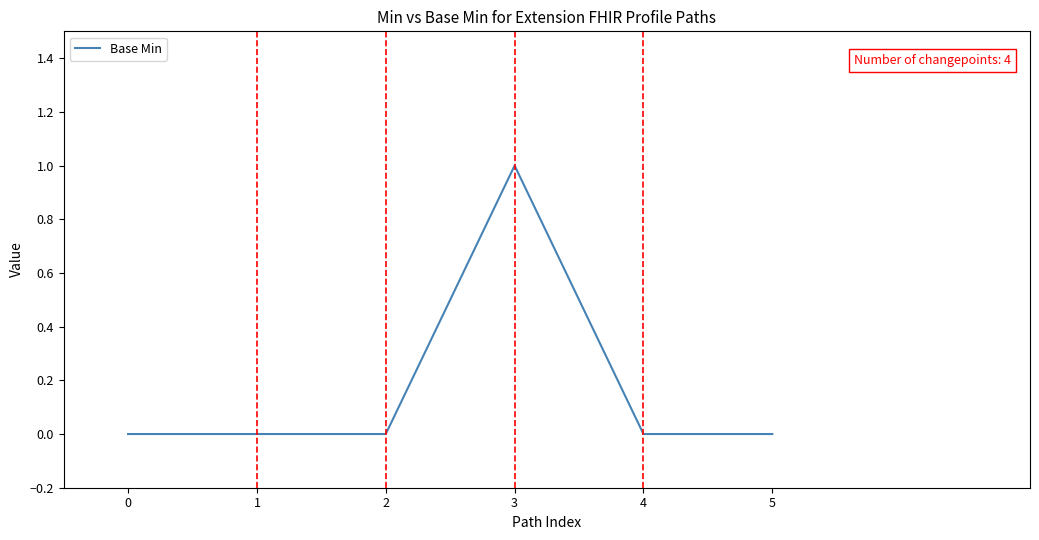

Reading right to left, what are all the values shown in this chart?

0	0	1	0	0	0